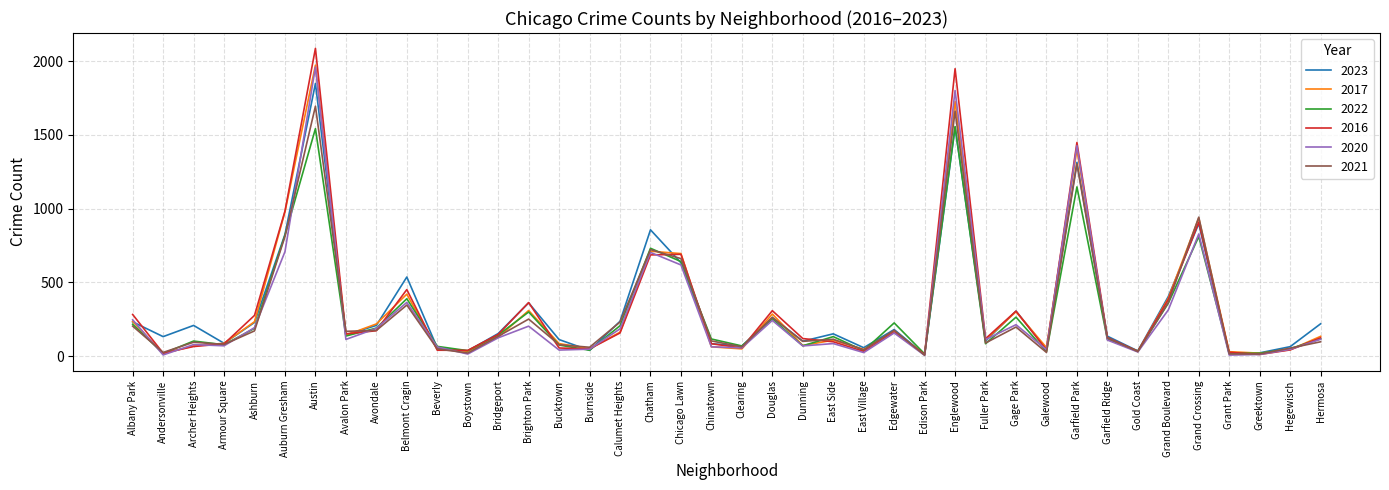

At which category does 2016 reach its first local valley?

Andersonville